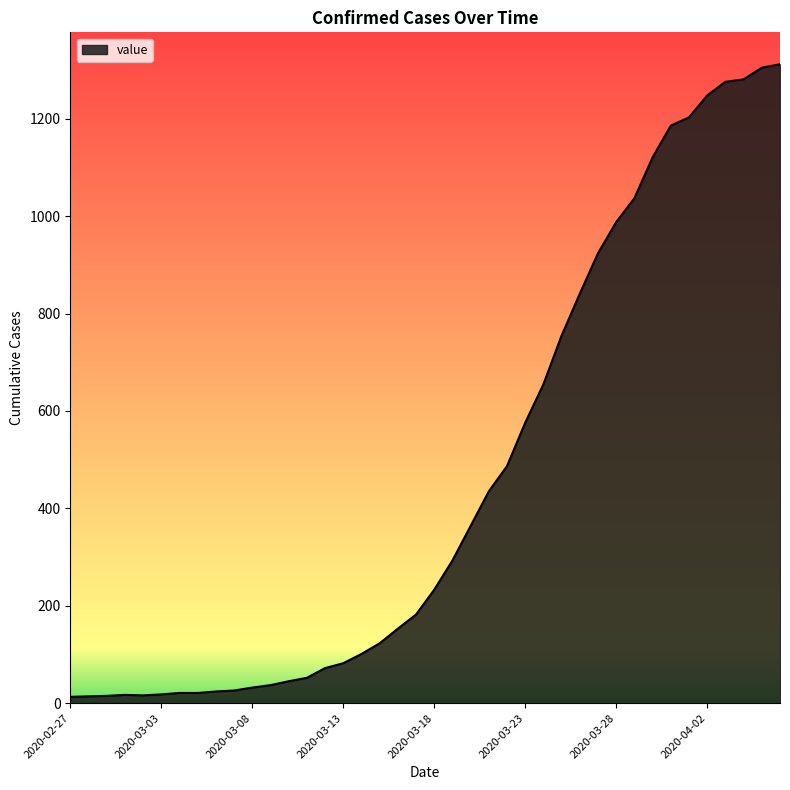

What is the maximum value shown in the chart?

1312